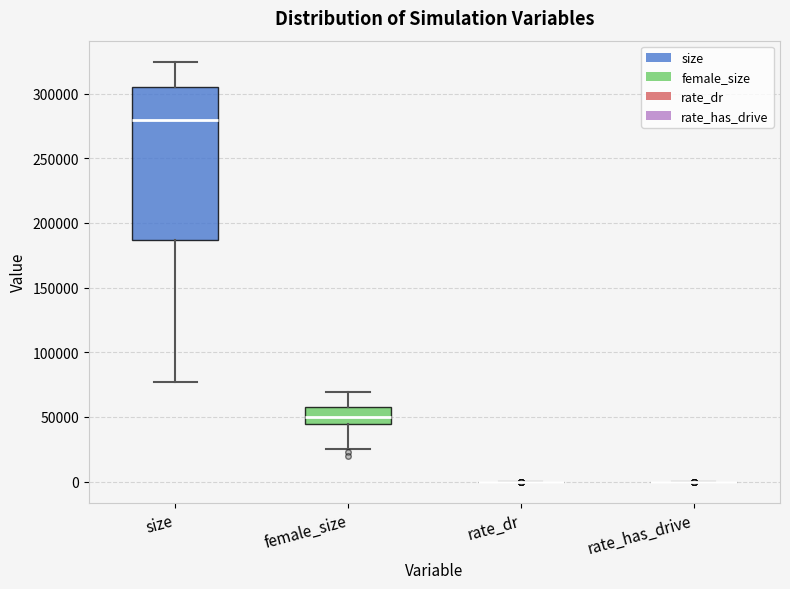

Which box is the tallest, from its lower edge to its upper edge?

size